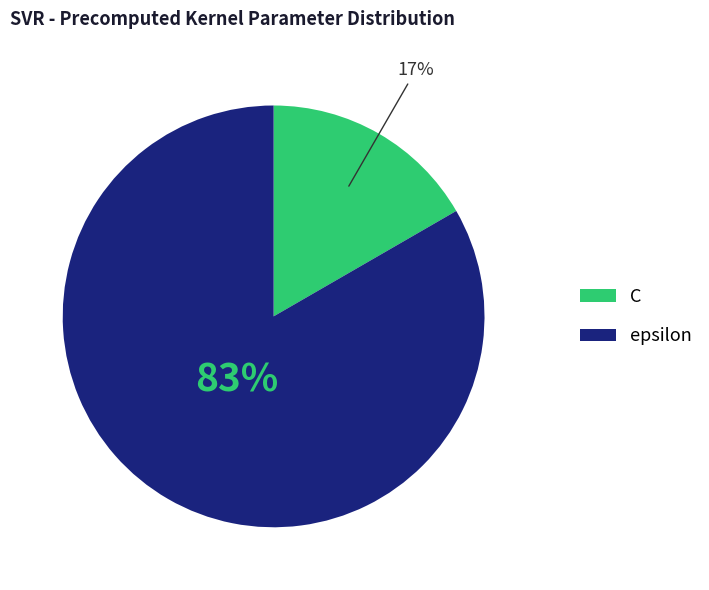

Which has a higher value, epsilon or C?

epsilon